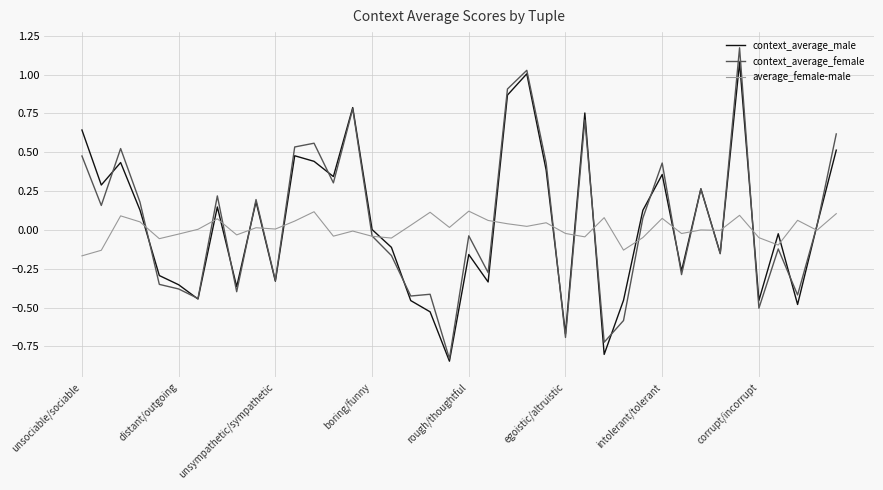

Which series has the widest spread of values?

context_average_female